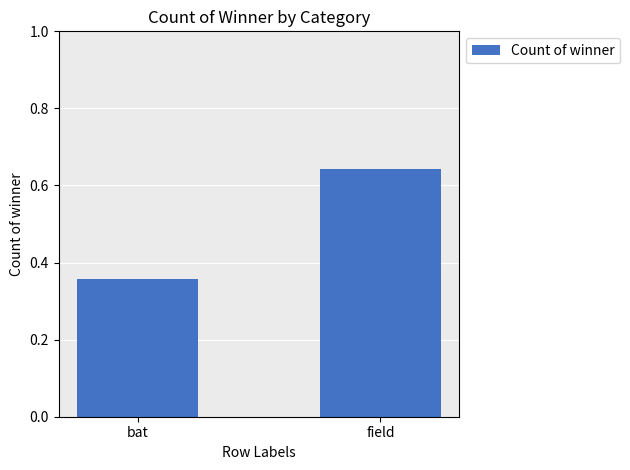

How many values are between 0 and 1?

2